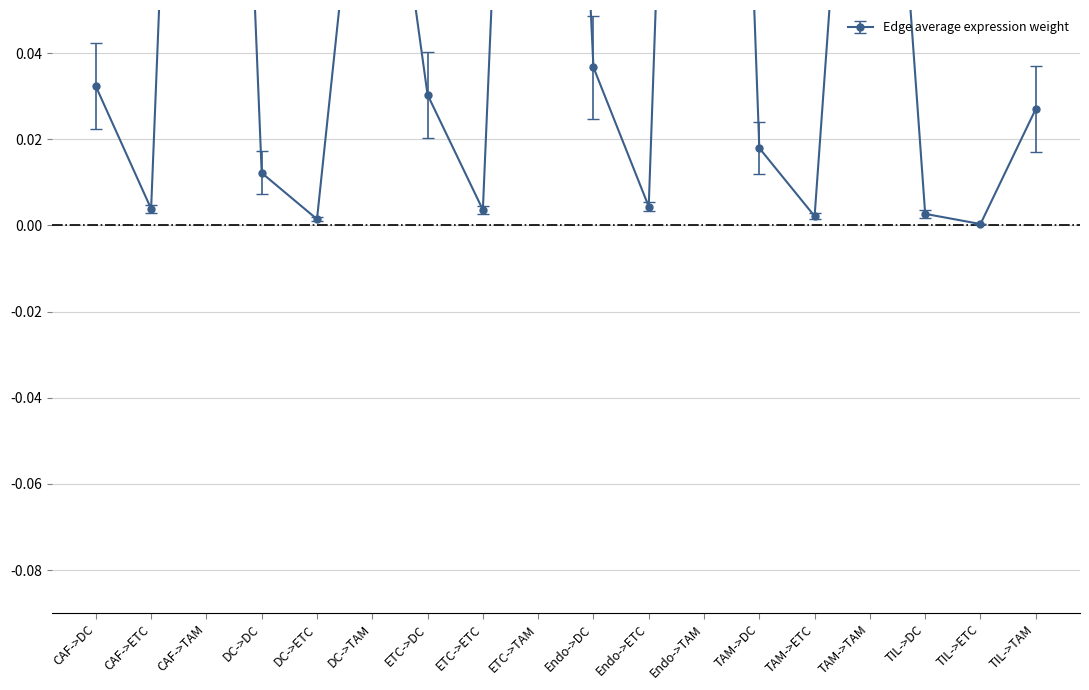

Is it true that the value at TAM->TAM is 0.3?

False